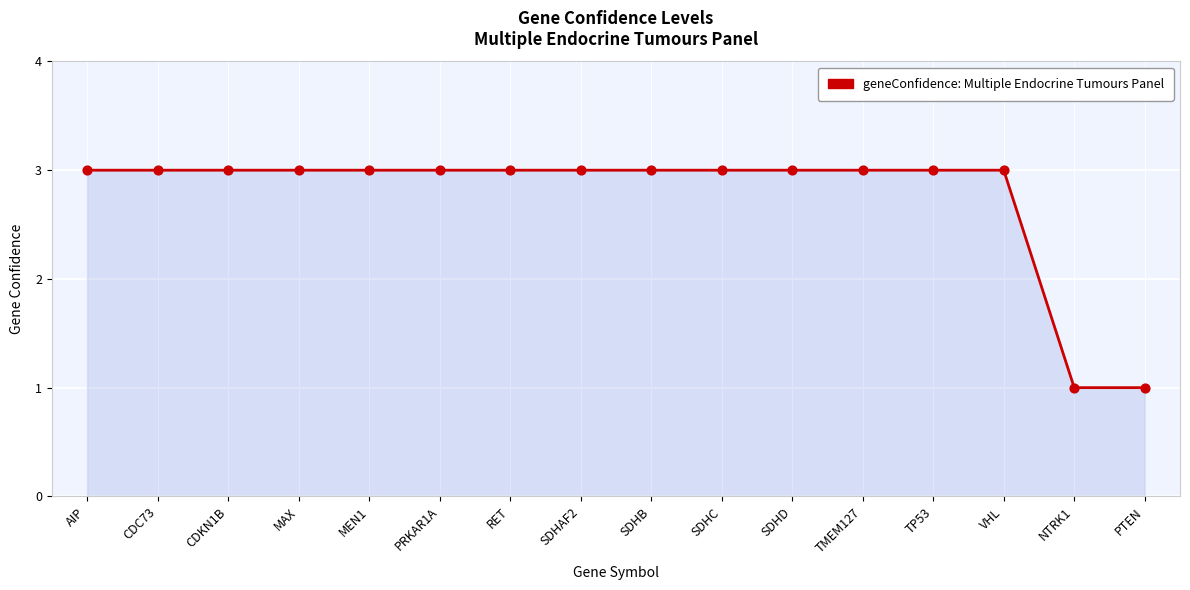

Approximately how many times larger is the value at NTRK1 compared to MEN1?

0.3